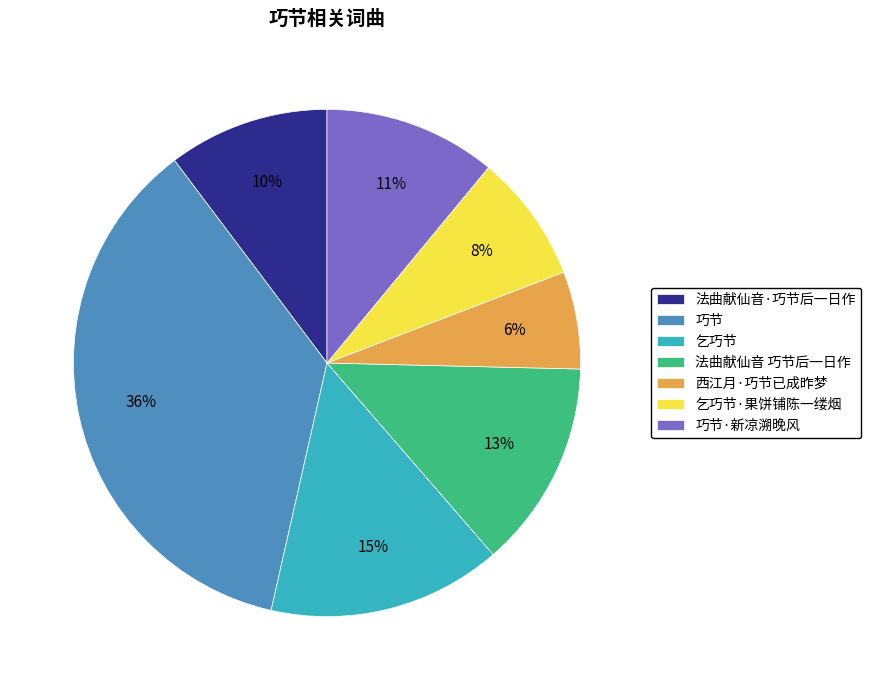

To the nearest percent, what percentage of the pie is 西江月·巧节已成昨梦?

6%